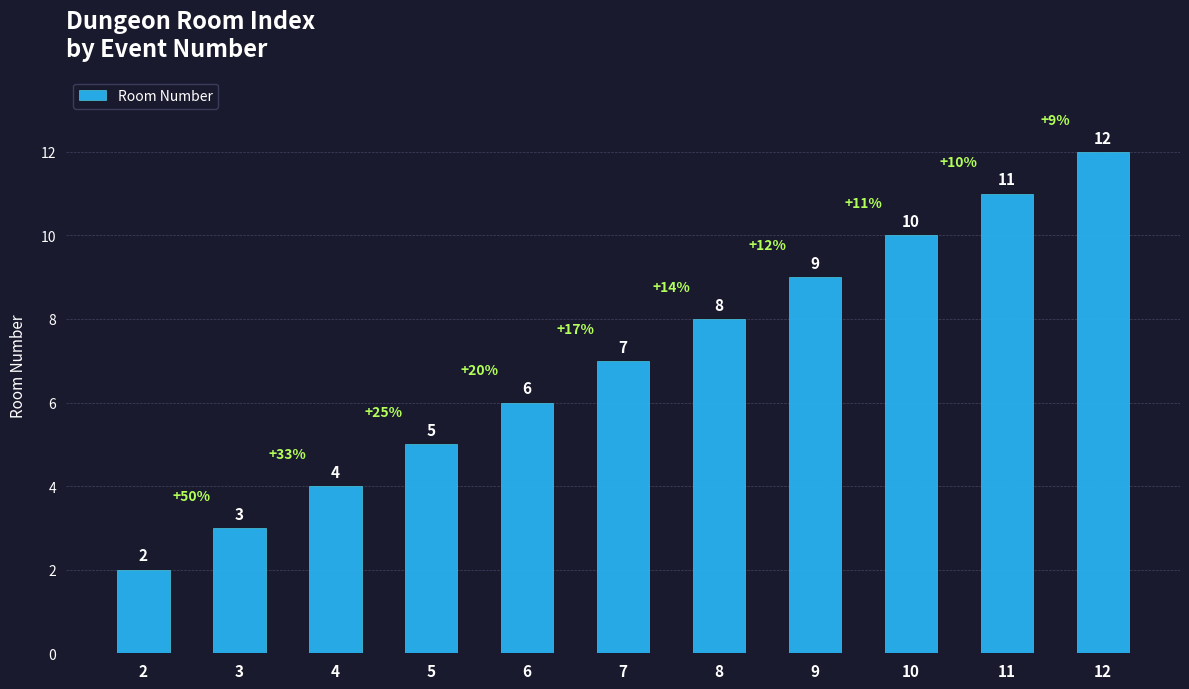

Rank the categories by value from lowest to highest.

2, 3, 4, 5, 6, 7, 8, 9, 10, 11, 12